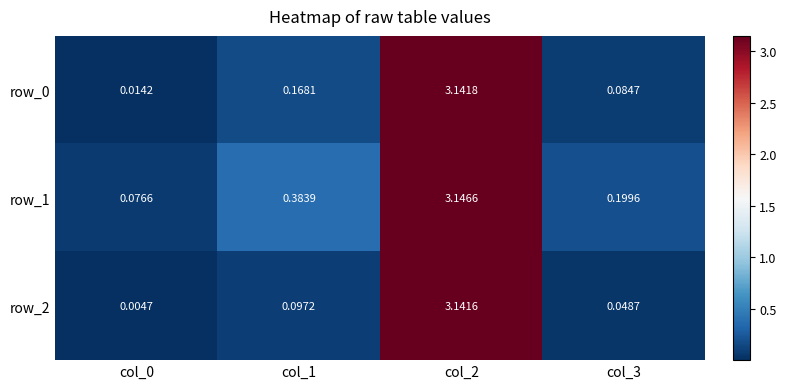

Is the value of row_1 at col_2 greater than the value of row_2 at col_3?

Yes